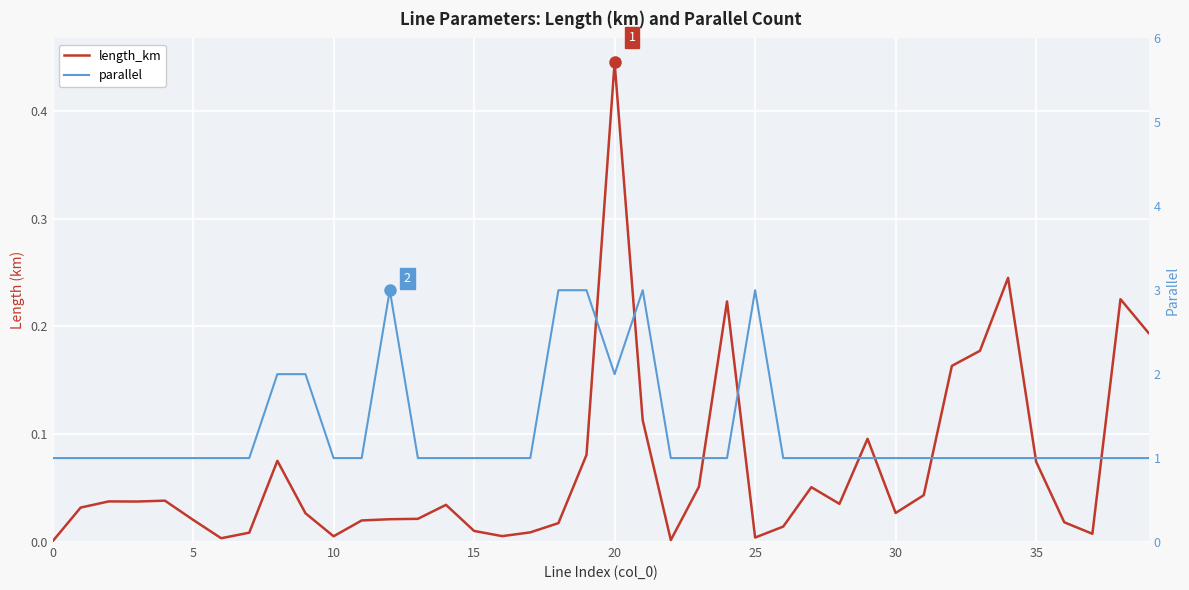

What is the difference between the maximum and second lowest values in the parallel series?

2.0